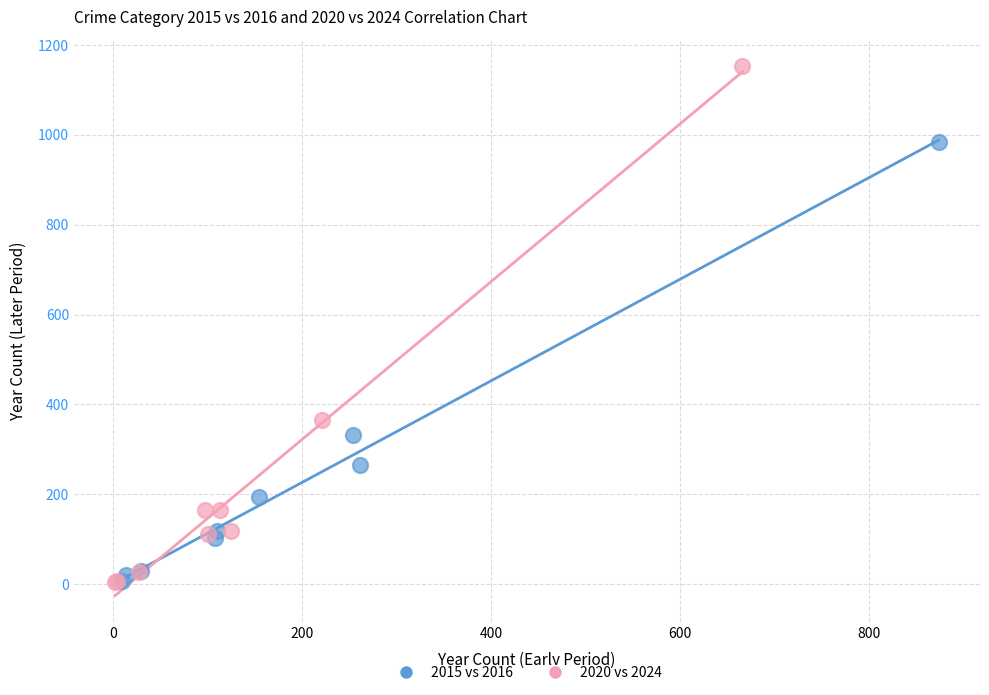

Which series has the widest spread of Y values?

2020 vs 2024